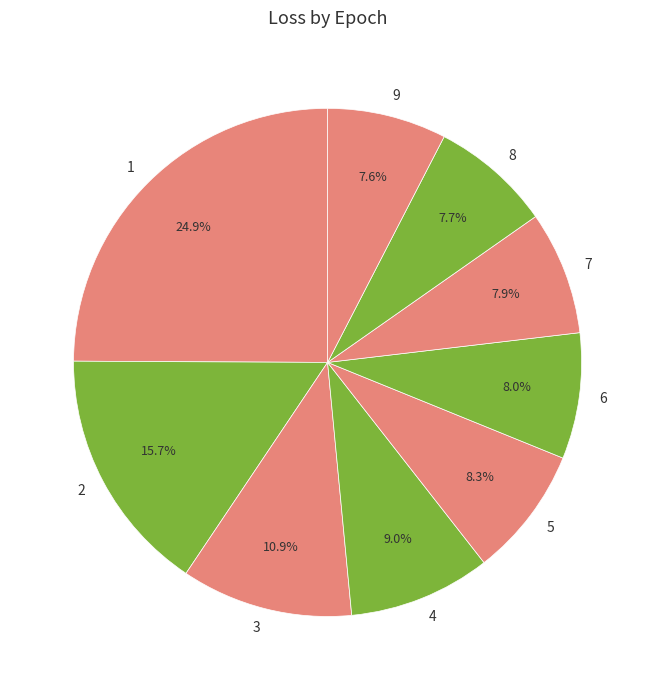

What is the total percentage of 8 and 3?

18.6%